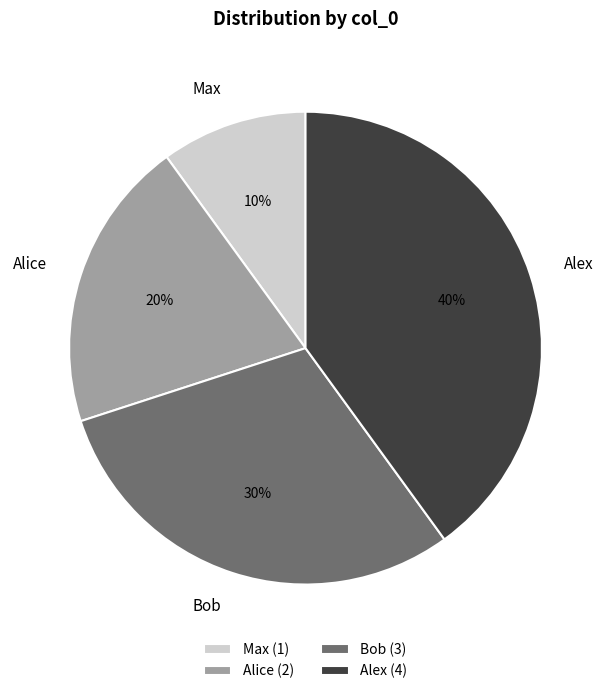

Between Alex and Bob, which is larger?

Alex